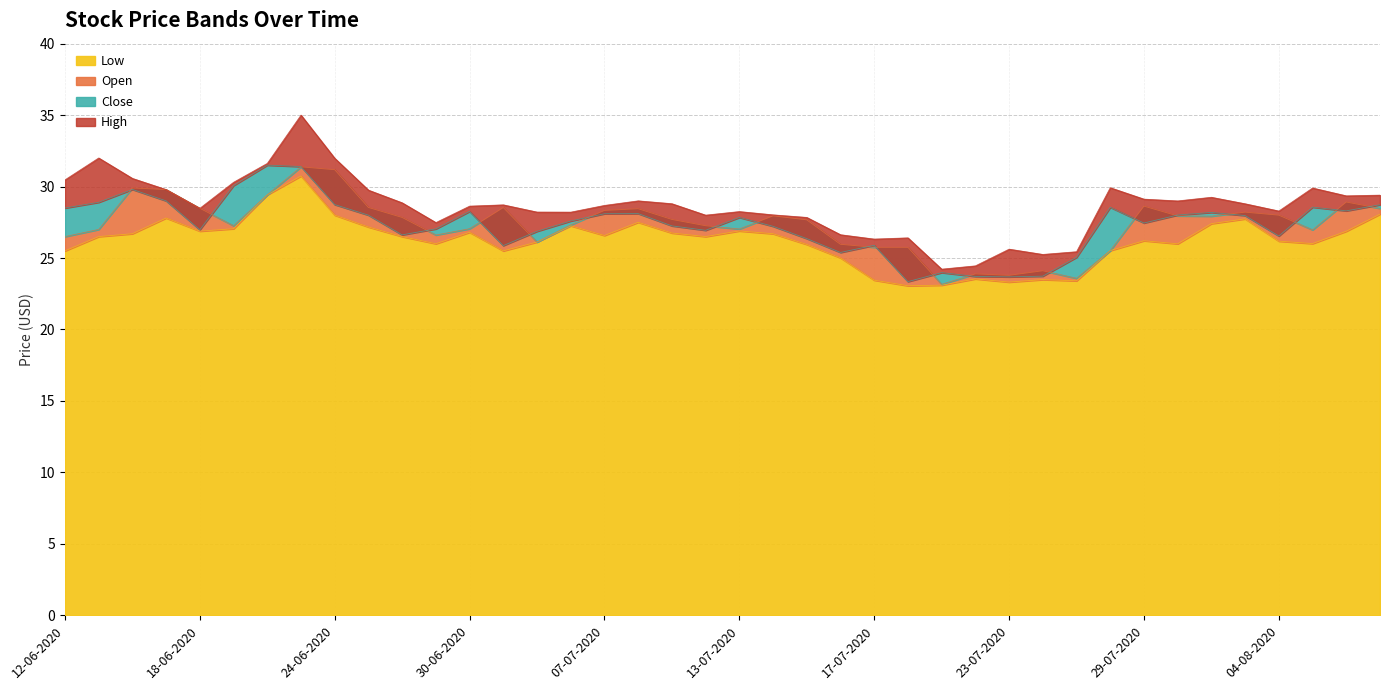

Where is High nearest to the value 29?

08-07-2020